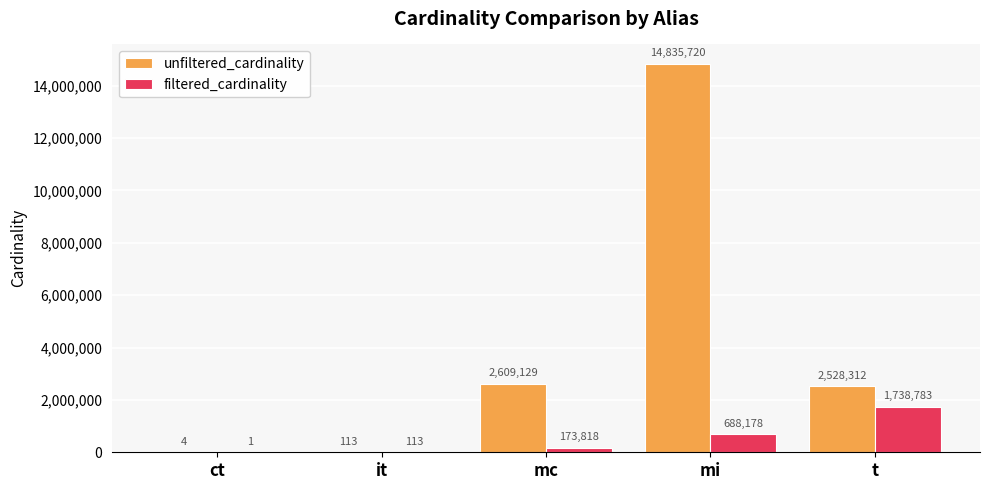

Where does the unfiltered_cardinality series first go above 2528312?

mc